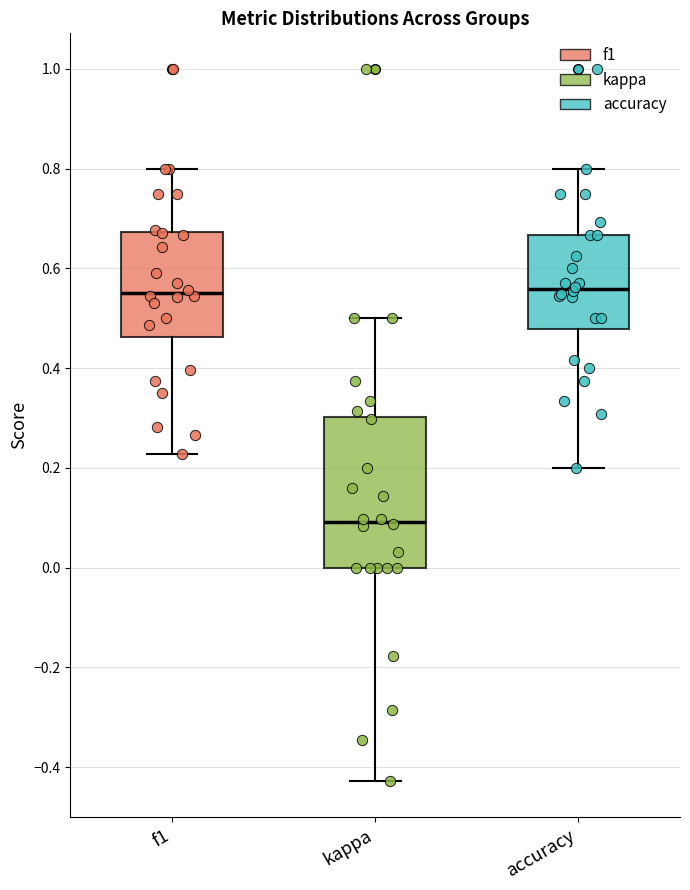

Comparing the boxes themselves (not the whiskers), which one is the tallest?

kappa